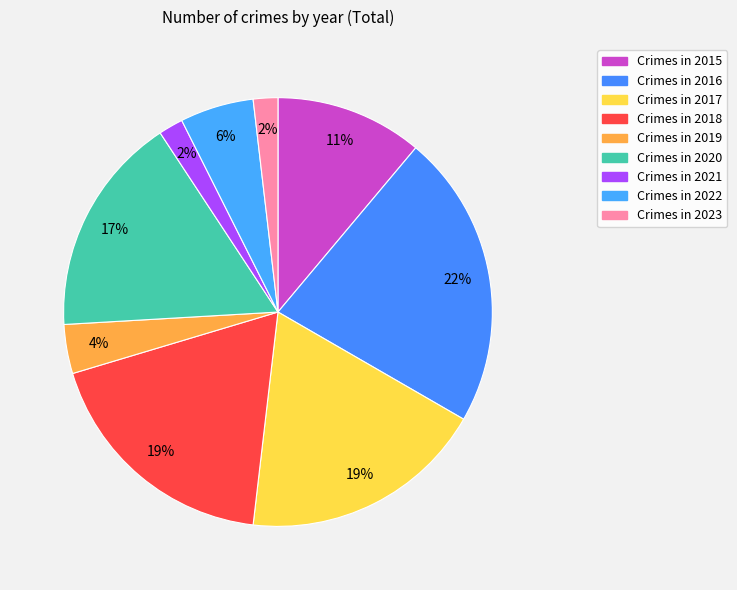

Is there any slice that represents more than half of the pie?

No